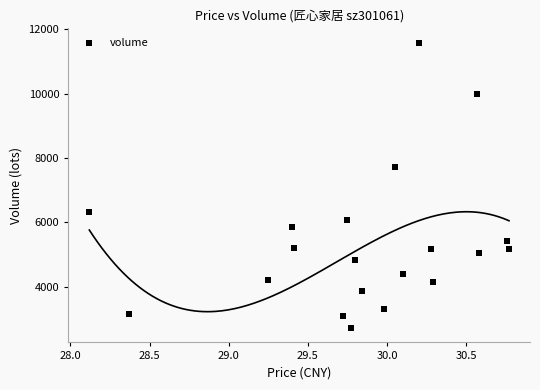

What is the range of Y values (max minus min)?

8879